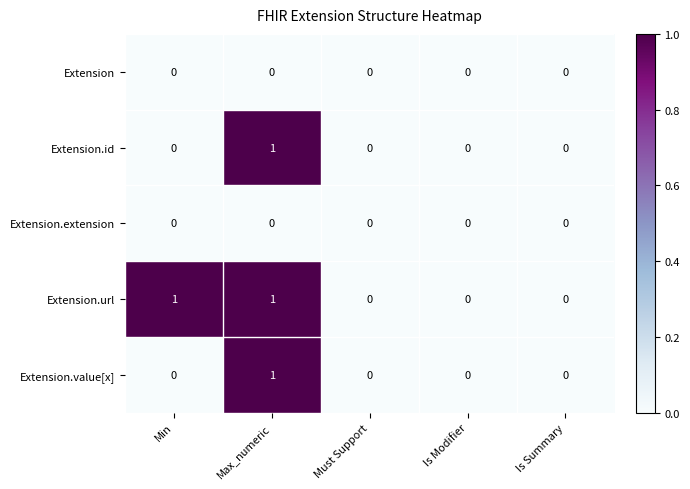

What is the spread (max minus min) of values at Min?

1